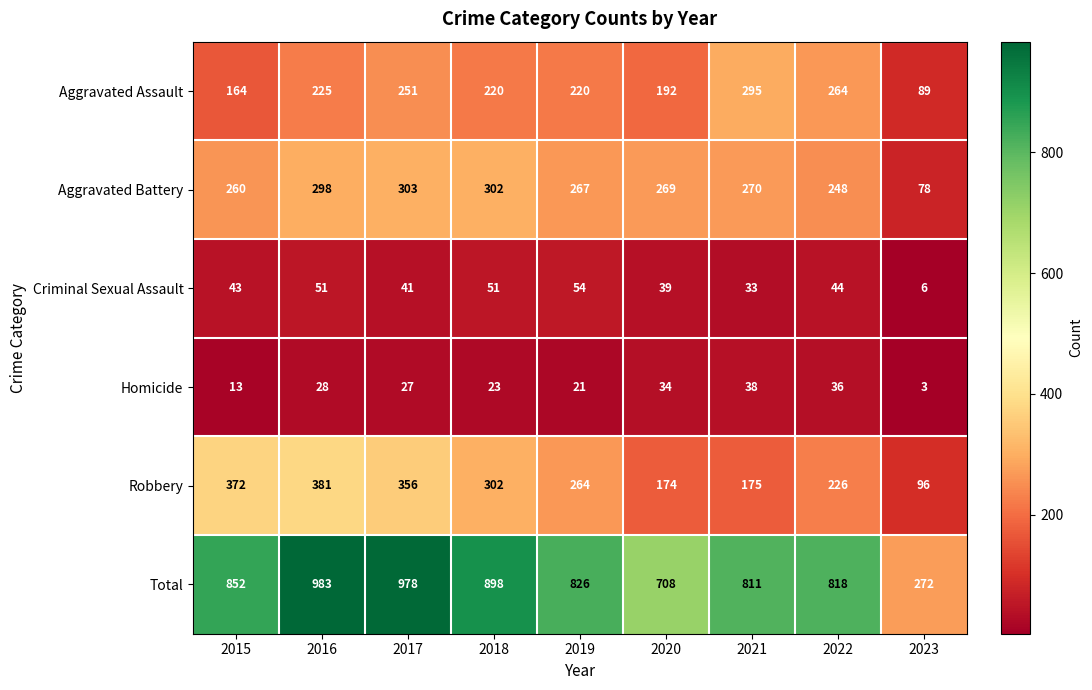

Which category has the highest value in the Homicide series?

2021